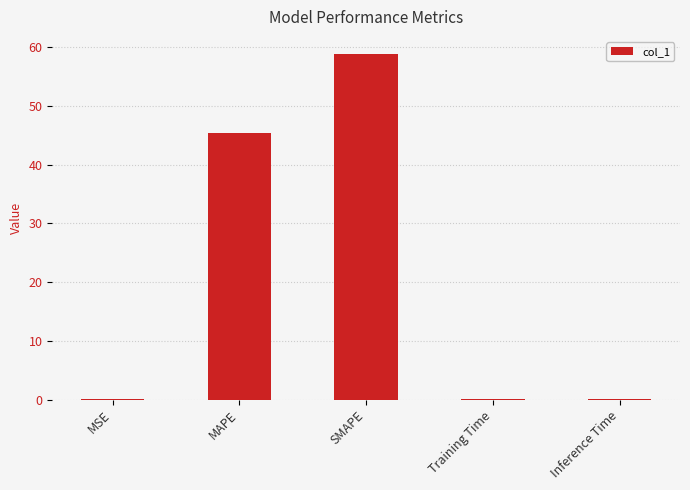

Which category has the highest value across all series?

SMAPE